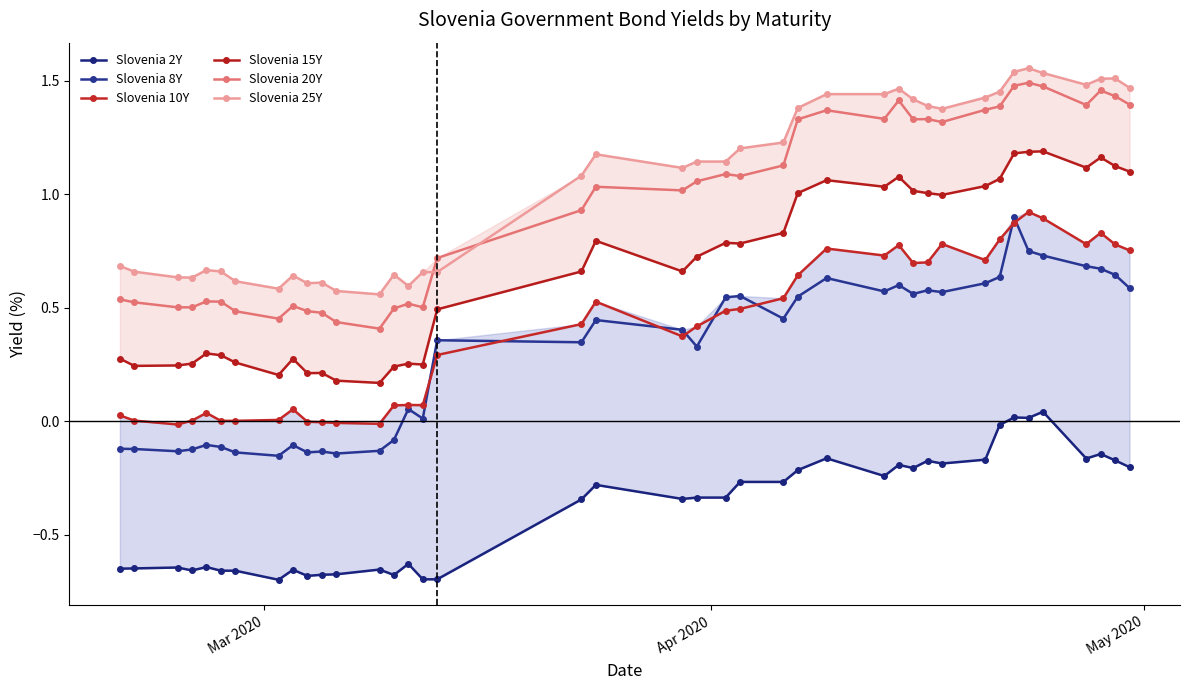

Which series has the largest range (max minus min)?

Slovenia 20Y